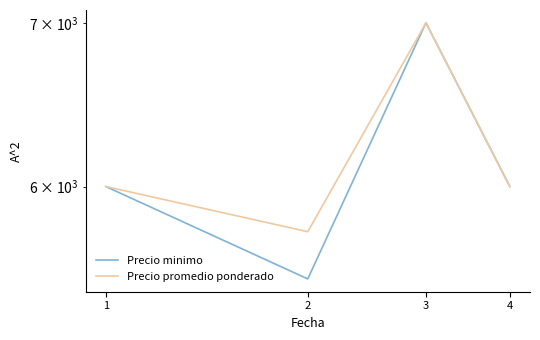

Rank the series at 2 from lowest to highest value.

Precio minimo, Precio promedio ponderado